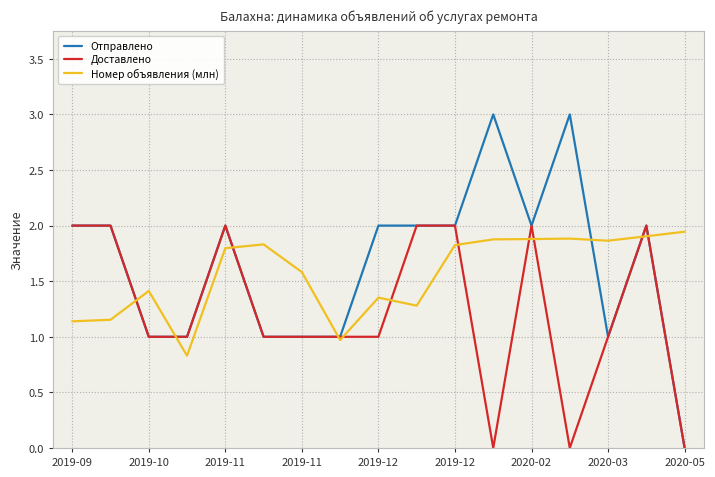

Rank the series by their average value, from highest to lowest.

Отправлено, Номер объявления (млн), Доставлено